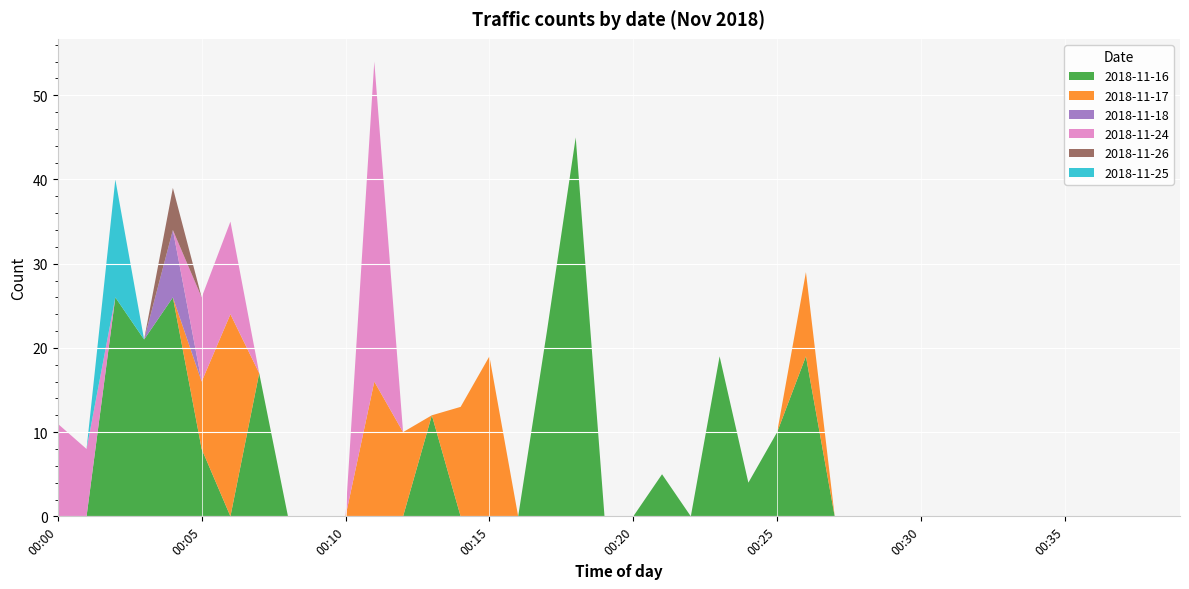

Reading left to right, what are all the values shown in this chart?

2018-11-16: 2018-11-14=0	2018-11-15=0	2018-11-16=26	2018-11-17=21	2018-11-18=26	2018-11-19=8	2018-11-20=0	2018-11-21=17	2018-11-22=0	2018-11-23=0	2018-11-24=0	2018-11-25=0	2018-11-26=0	2018-11-27=12	2018-11-28=0	15=0	16=0	17=22	18=45	19=0	20=0	21=5	22=0	23=19	24=4	25=10	26=19	27=0	28=0	29=0	30=0	31=0	32=0	33=0	34=0	35=0	36=0	37=0	38=0	39=0
2018-11-17: 2018-11-14=0	2018-11-15=0	2018-11-16=0	2018-11-17=0	2018-11-18=0	2018-11-19=8	2018-11-20=24	2018-11-21=0	2018-11-22=0	2018-11-23=0	2018-11-24=0	2018-11-25=16	2018-11-26=10	2018-11-27=0	2018-11-28=13	15=19	16=0	17=0	18=0	19=0	20=0	21=0	22=0	23=0	24=0	25=0	26=10	27=0	28=0	29=0	30=0	31=0	32=0	33=0	34=0	35=0	36=0	37=0	38=0	39=0
2018-11-18: 2018-11-14=0	2018-11-15=0	2018-11-16=0	2018-11-17=0	2018-11-18=8	2018-11-19=0	2018-11-20=0	2018-11-21=0	2018-11-22=0	2018-11-23=0	2018-11-24=0	2018-11-25=0	2018-11-26=0	2018-11-27=0	2018-11-28=0	15=0	16=0	17=0	18=0	19=0	20=0	21=0	22=0	23=0	24=0	25=0	26=0	27=0	28=0	29=0	30=0	31=0	32=0	33=0	34=0	35=0	36=0	37=0	38=0	39=0
2018-11-24: 2018-11-14=11	2018-11-15=8	2018-11-16=0	2018-11-17=0	2018-11-18=0	2018-11-19=10	2018-11-20=11	2018-11-21=0	2018-11-22=0	2018-11-23=0	2018-11-24=0	2018-11-25=38	2018-11-26=0	2018-11-27=0	2018-11-28=0	15=0	16=0	17=0	18=0	19=0	20=0	21=0	22=0	23=0	24=0	25=0	26=0	27=0	28=0	29=0	30=0	31=0	32=0	33=0	34=0	35=0	36=0	37=0	38=0	39=0
2018-11-26: 2018-11-14=0	2018-11-15=0	2018-11-16=0	2018-11-17=0	2018-11-18=5	2018-11-19=0	2018-11-20=0	2018-11-21=0	2018-11-22=0	2018-11-23=0	2018-11-24=0	2018-11-25=0	2018-11-26=0	2018-11-27=0	2018-11-28=0	15=0	16=0	17=0	18=0	19=0	20=0	21=0	22=0	23=0	24=0	25=0	26=0	27=0	28=0	29=0	30=0	31=0	32=0	33=0	34=0	35=0	36=0	37=0	38=0	39=0
2018-11-25: 2018-11-14=0	2018-11-15=0	2018-11-16=14	2018-11-17=0	2018-11-18=0	2018-11-19=0	2018-11-20=0	2018-11-21=0	2018-11-22=0	2018-11-23=0	2018-11-24=0	2018-11-25=0	2018-11-26=0	2018-11-27=0	2018-11-28=0	15=0	16=0	17=0	18=0	19=0	20=0	21=0	22=0	23=0	24=0	25=0	26=0	27=0	28=0	29=0	30=0	31=0	32=0	33=0	34=0	35=0	36=0	37=0	38=0	39=0